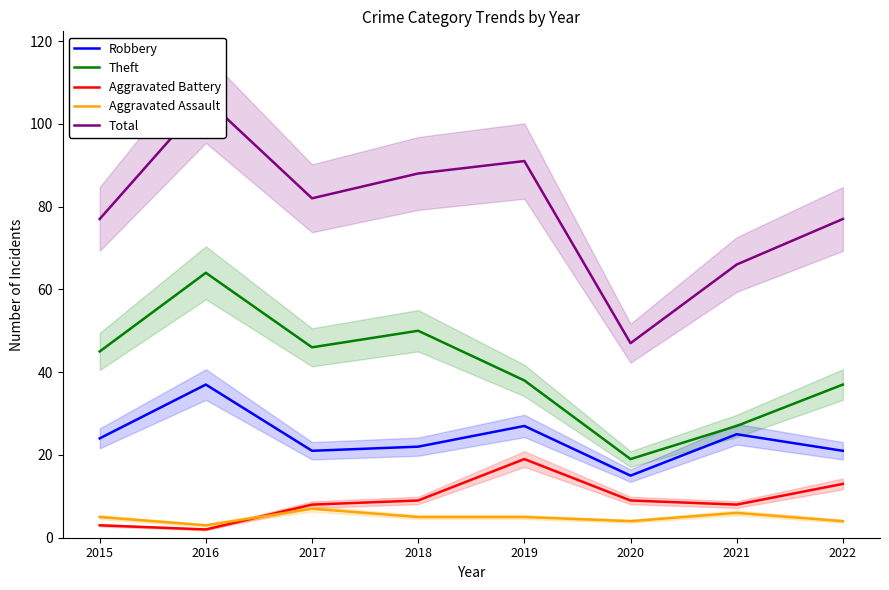

Which series has the widest spread of values?

Total